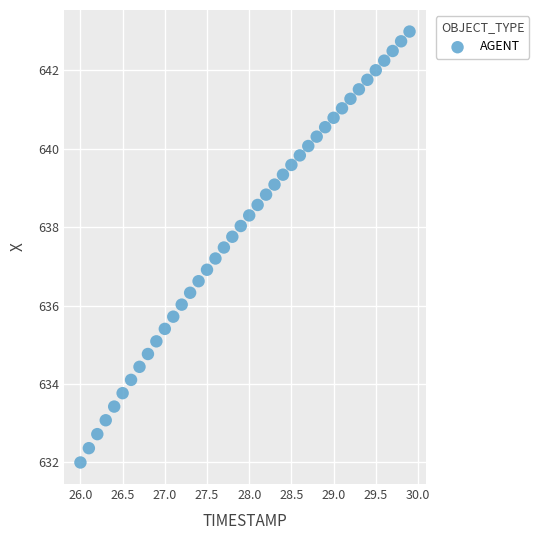

What is the range of Y values (max minus min)?

11.0